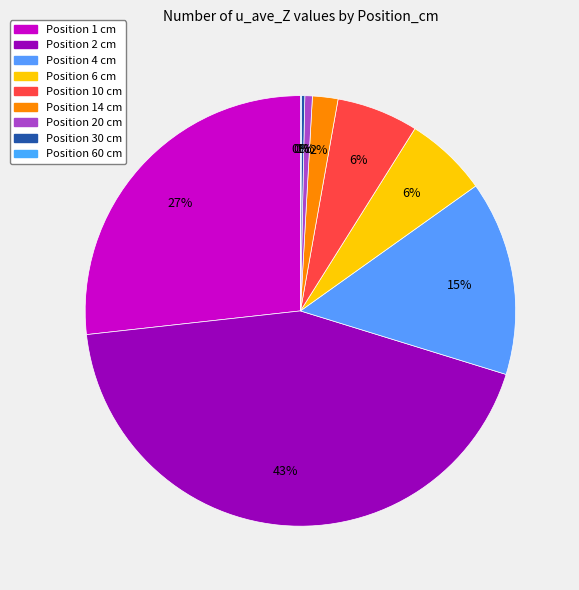

To the nearest percent, what is the average slice percentage?

11%